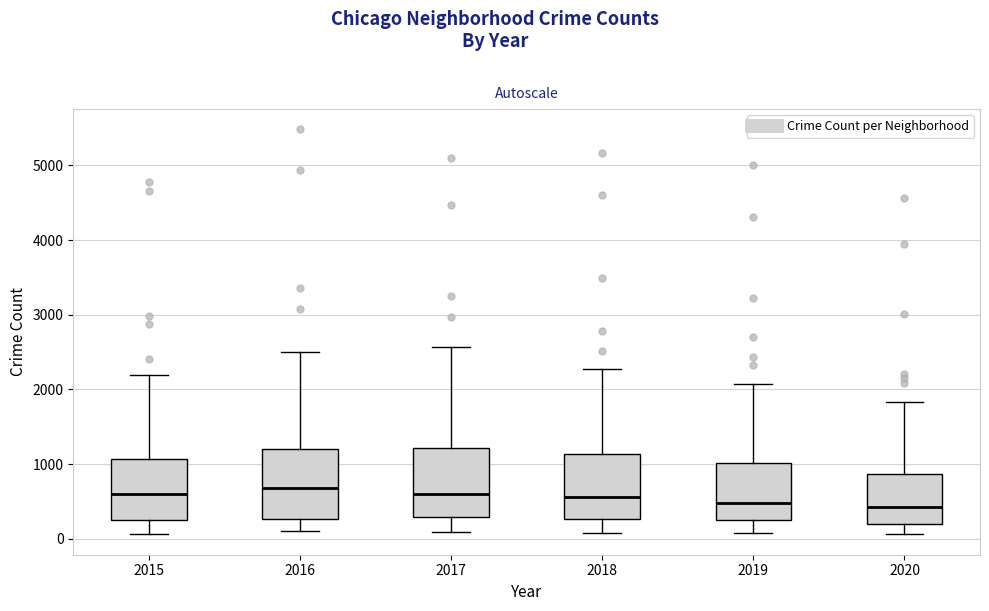

Reading left to right, read every box against the y-axis: the position of its median line, the range the box covers, and the ends of its whiskers. The values are not printed on the chart, so give them approximately, as read against the axis.

2015: median 600, box 300 to 1100, whiskers 100 to 2200
2016: median 700, box 300 to 1200, whiskers 100 to 2500
2017: median 600, box 300 to 1200, whiskers 100 to 2600
2018: median 600, box 300 to 1100, whiskers 100 to 2300
2019: median 500, box 300 to 1000, whiskers 100 to 2100
2020: median 400, box 200 to 900, whiskers 100 to 1800